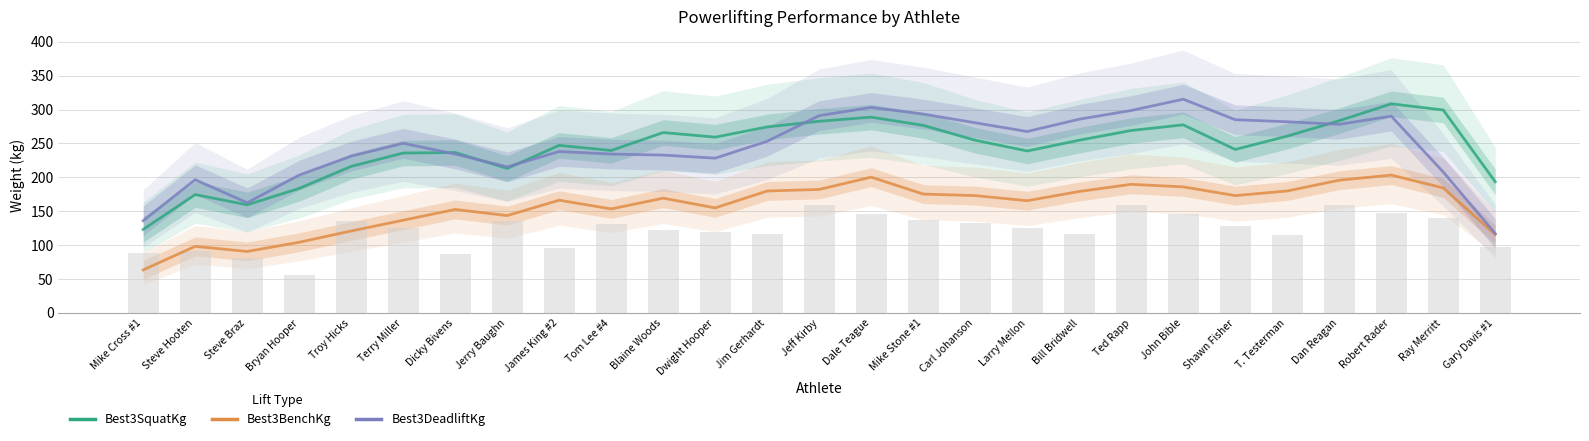

Which series has the widest spread of values?

Best3DeadliftKg